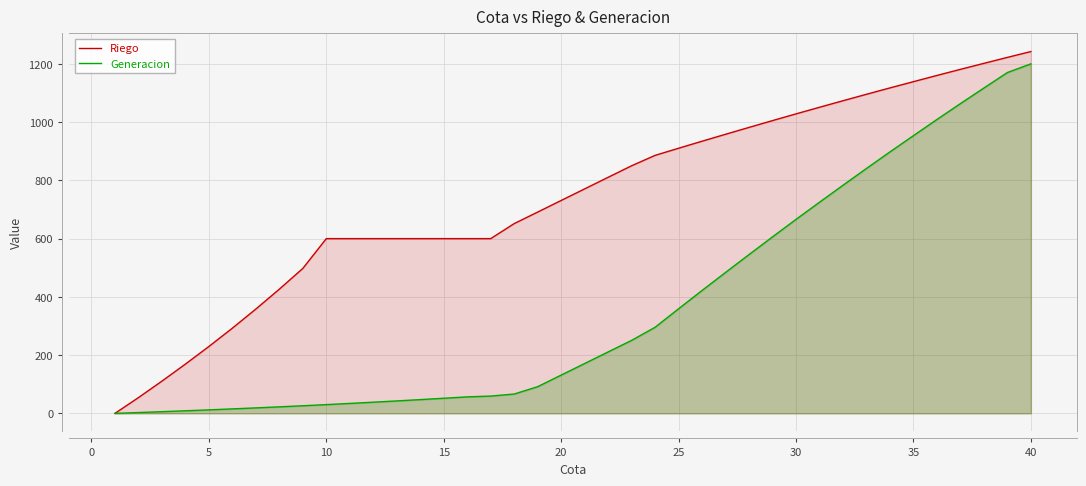

Reading left to right, extract all data points from this chart.

Riego: 0.0	54.2	110.7	169.2	229.7	292.6	358.2	426.5	497.7	600.0	600.0	600.0	600.0	600.0	600.0	600.0	600.0	651.5	691.2	731.0	770.8	810.5	850.1	885.8	910.3	934.4	958.2	981.8	1005.2	1028.3	1050.9	1073.3	1095.5	1117.4	1138.9	1160.2	1181.2	1201.7	1222.2	1242.3
Generacion: 0.0	2.9	5.8	8.9	12.1	15.4	18.9	22.4	26.2	30.1	34.2	38.4	42.8	47.3	51.9	56.7	59.4	66.4	91.7	131.5	171.2	211.0	250.6	295.6	359.2	422.1	483.9	545.3	606.1	666.0	724.9	783.2	840.9	897.7	953.5	1009.0	1063.5	1117.0	1170.2	1200.0